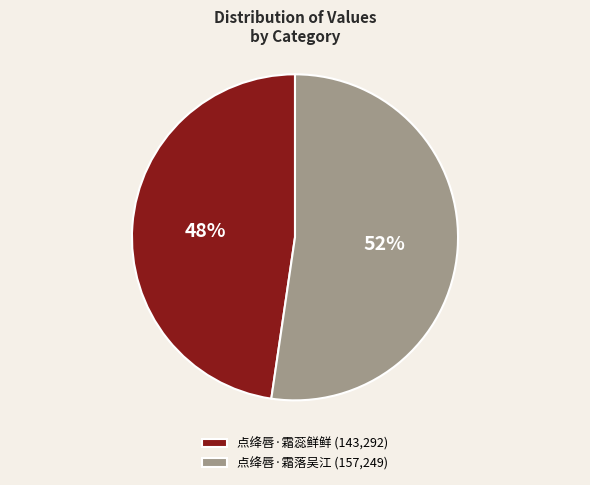

True or false: 点绛唇·霜蕊鲜鲜 accounts for 48% of the total.

True